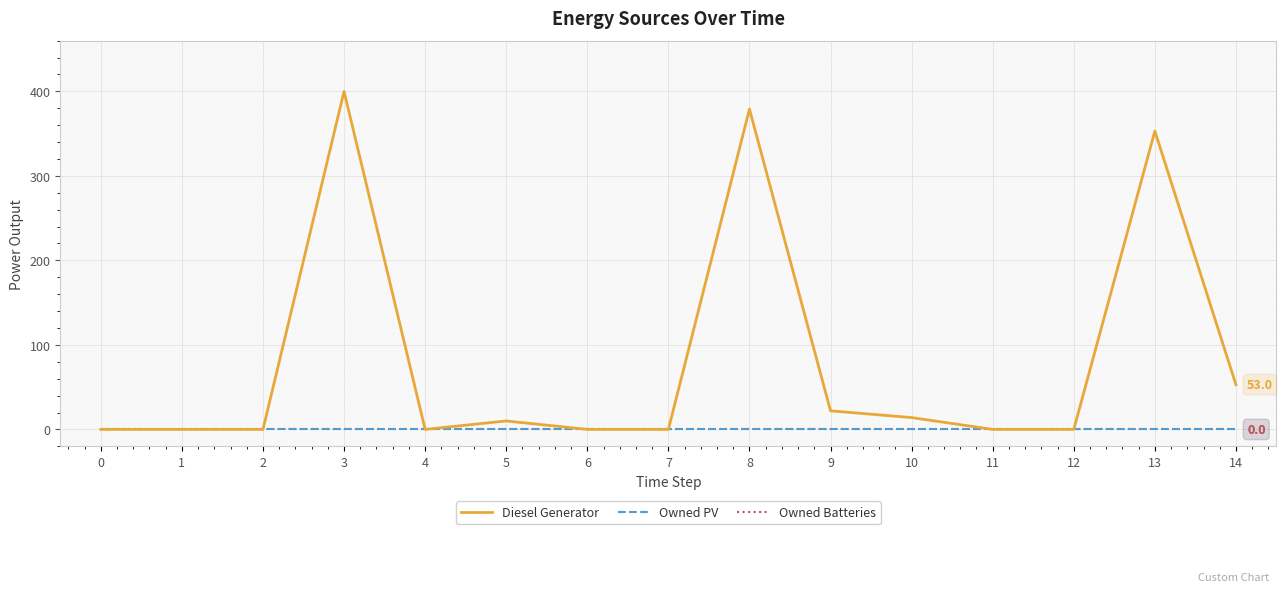

Is this an area chart (filled region under the line)?

No